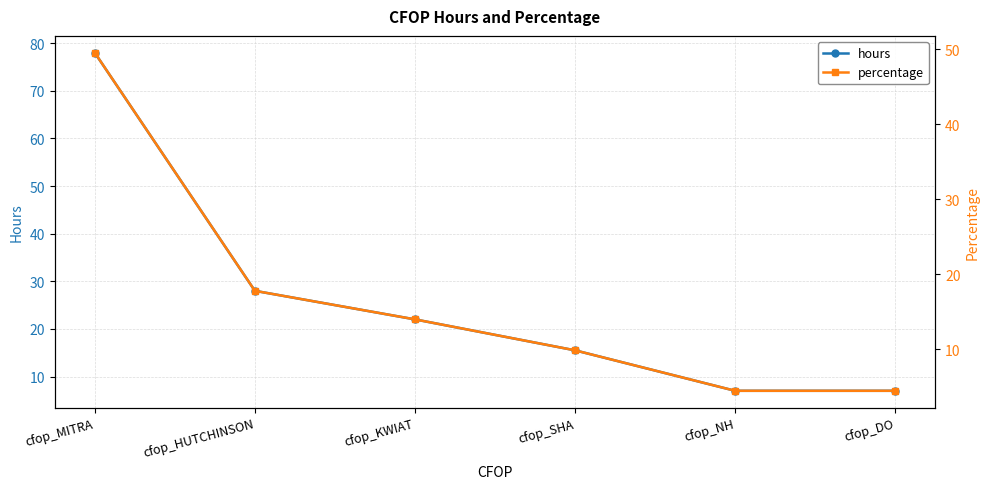

Is this an area chart (filled region under the line)?

No